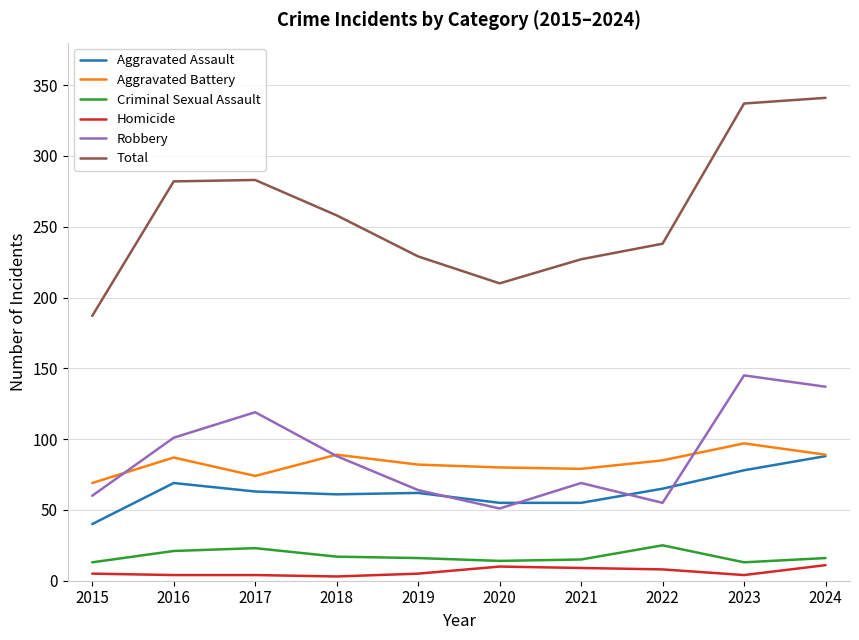

In Robbery, how many points are higher than both neighbors (excluding endpoints)?

3